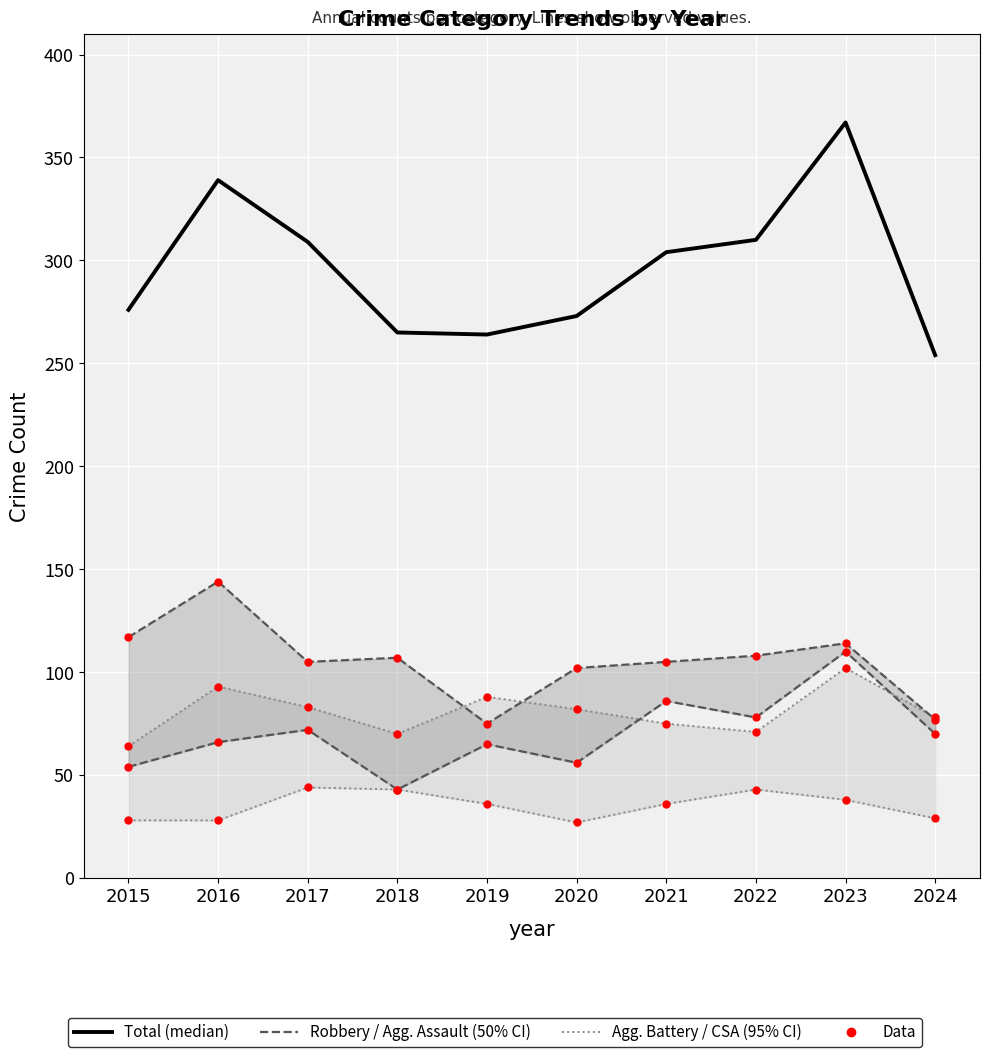

What is the difference between the highest and lowest values at 2015?

248